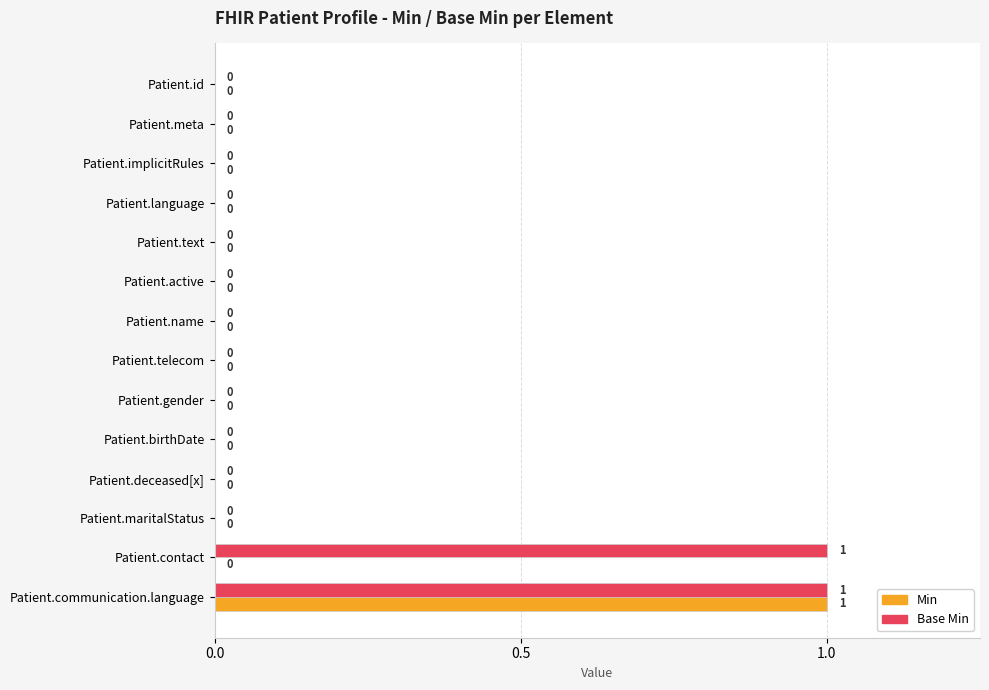

At which category is the sum across all series the highest?

Patient.communication.language